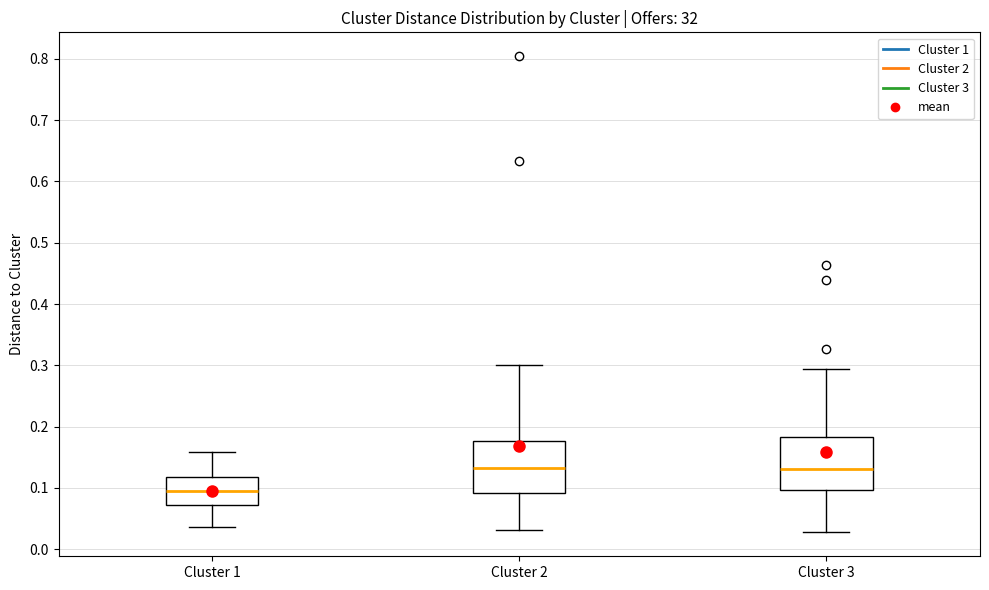

Where is the lower edge of the box for Cluster 2 on the y-axis? The values are not printed on the chart, so give them approximately, as read against the axis.

0.09